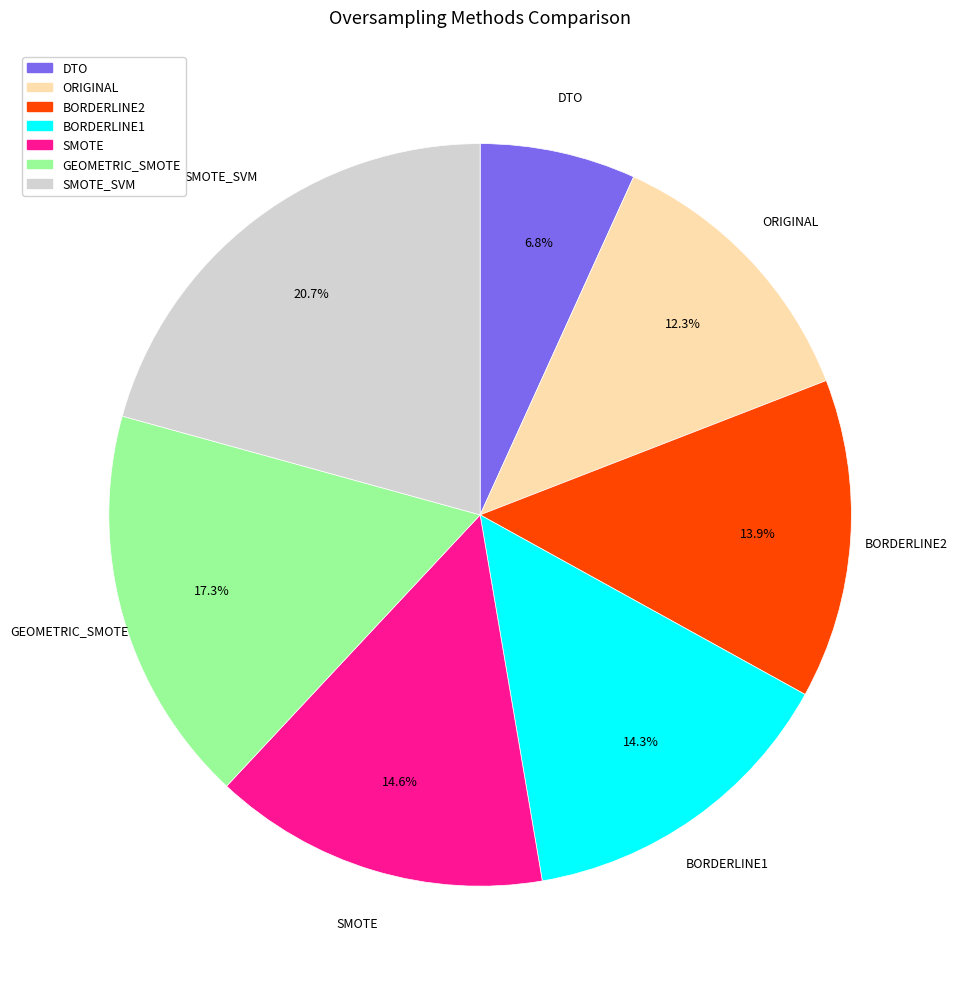

What portion of the pie excludes ORIGINAL?

87.7%